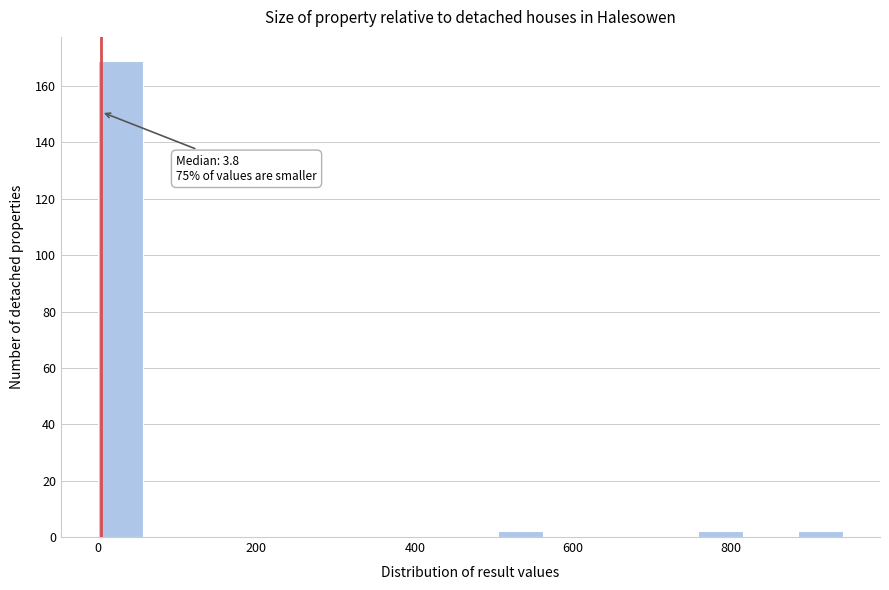

Read against the x-axis, roughly where is the centre of the tallest bar?

20